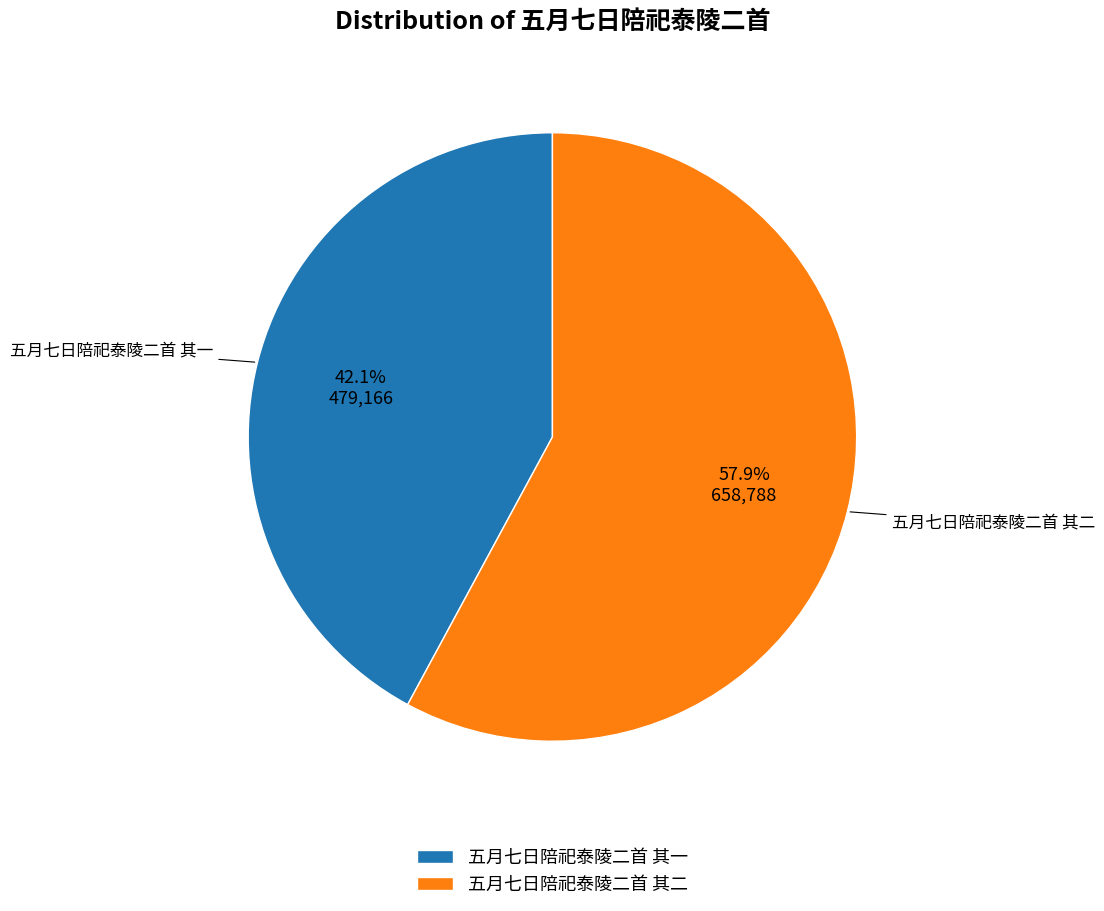

What is the ratio of the value at 五月七日陪祀泰陵二首 其二 to the value at 五月七日陪祀泰陵二首 其一?

1.4